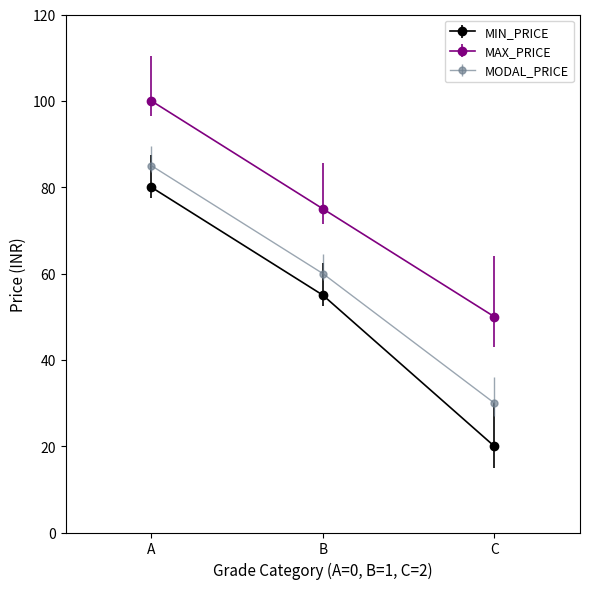

Where is MAX_PRICE nearest to the value 75?

B